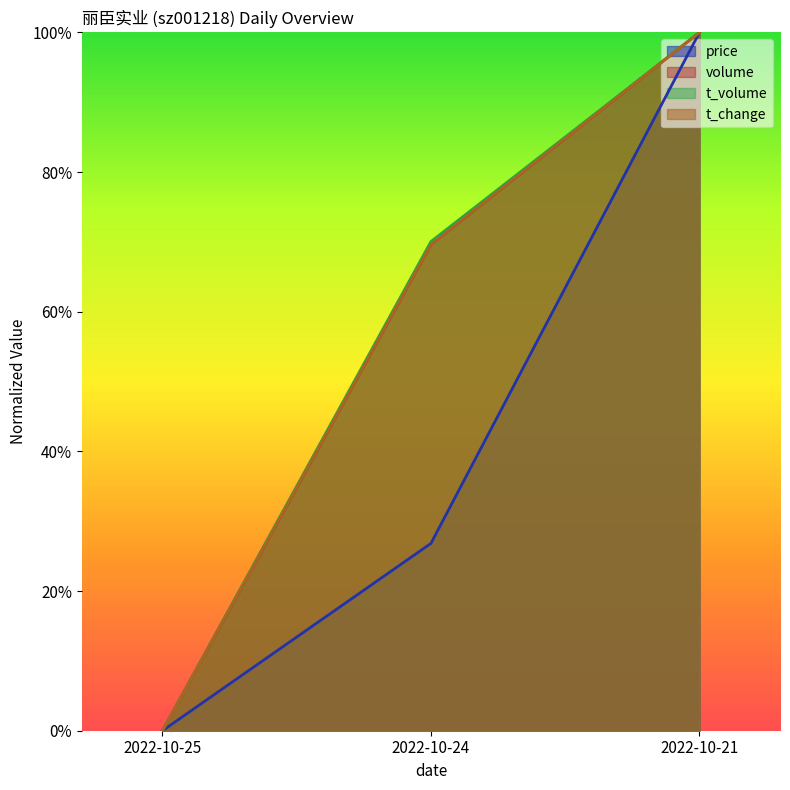

What is the total value across all series at 2022-10-21?

4.0